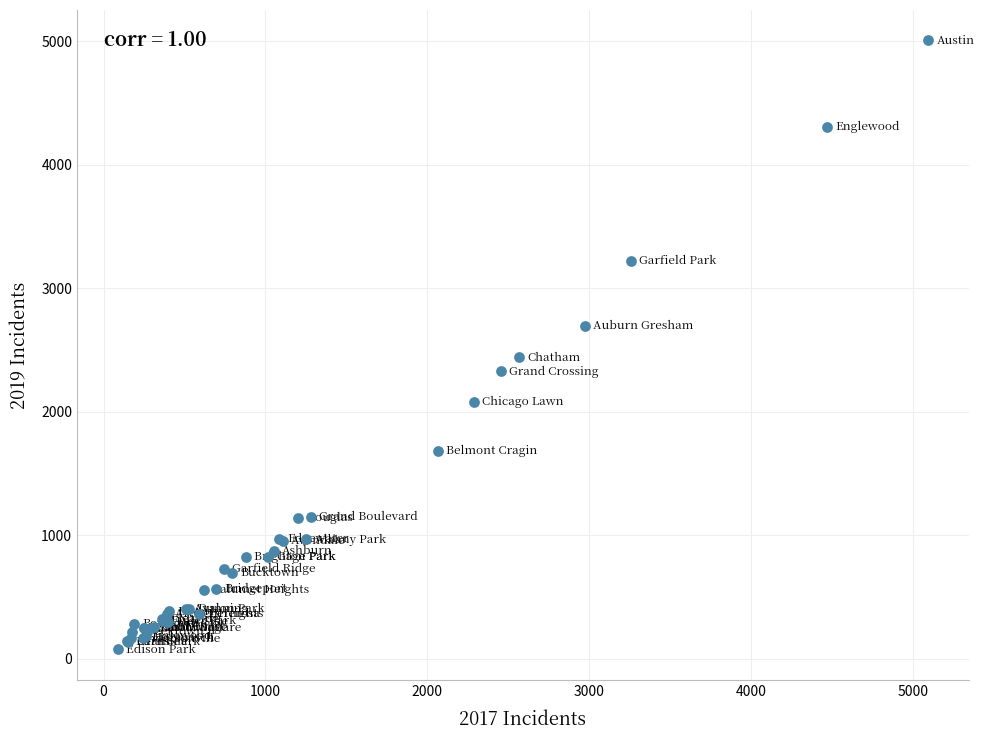

What Y value in the scatter plot is closest to 2542?

2441